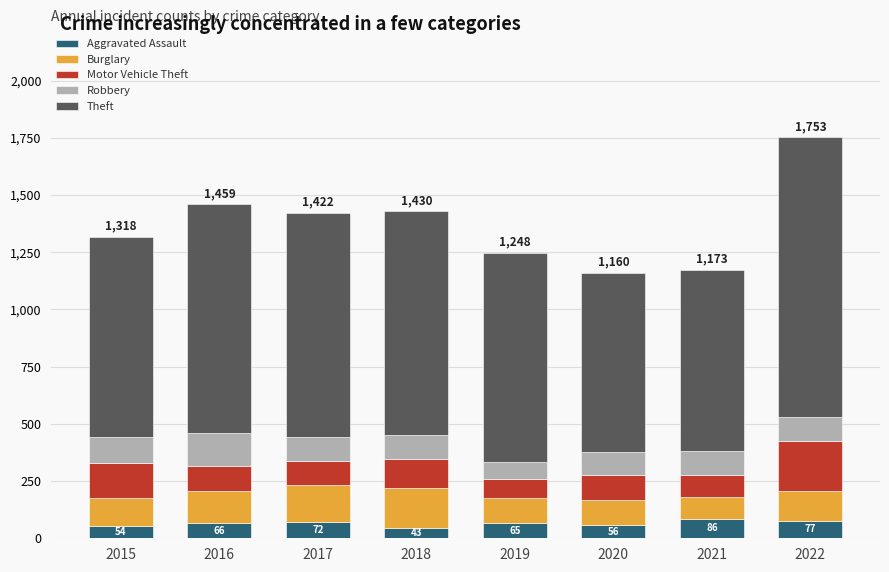

True or false: Aggravated Assault has a value of 65 at 2019.

True